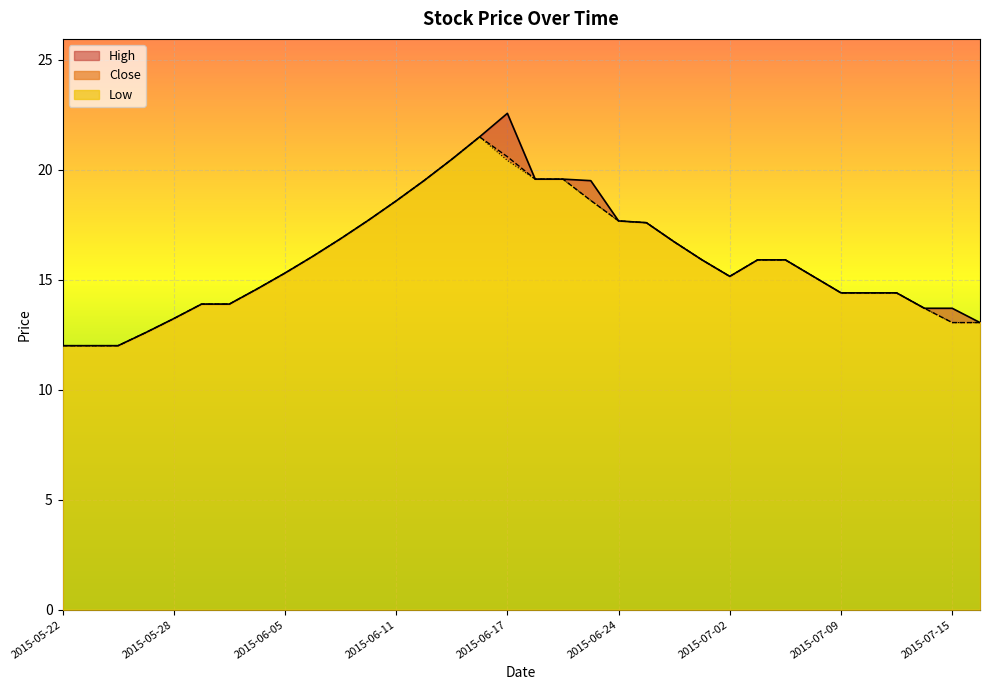

What is the difference between the second highest and second lowest values in the Low series?

8.5